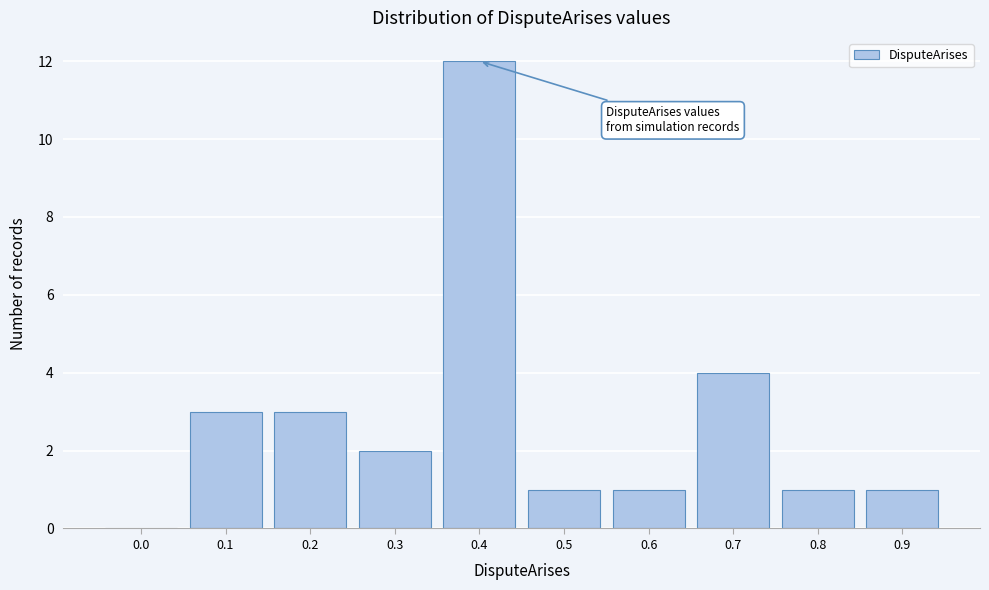

Reading left to right, what are all the values shown in this chart?

0.0=0	0.1=3	0.2=3	0.3=2	0.4=12	0.5=1	0.6=1	0.7=4	0.8=1	0.9=1